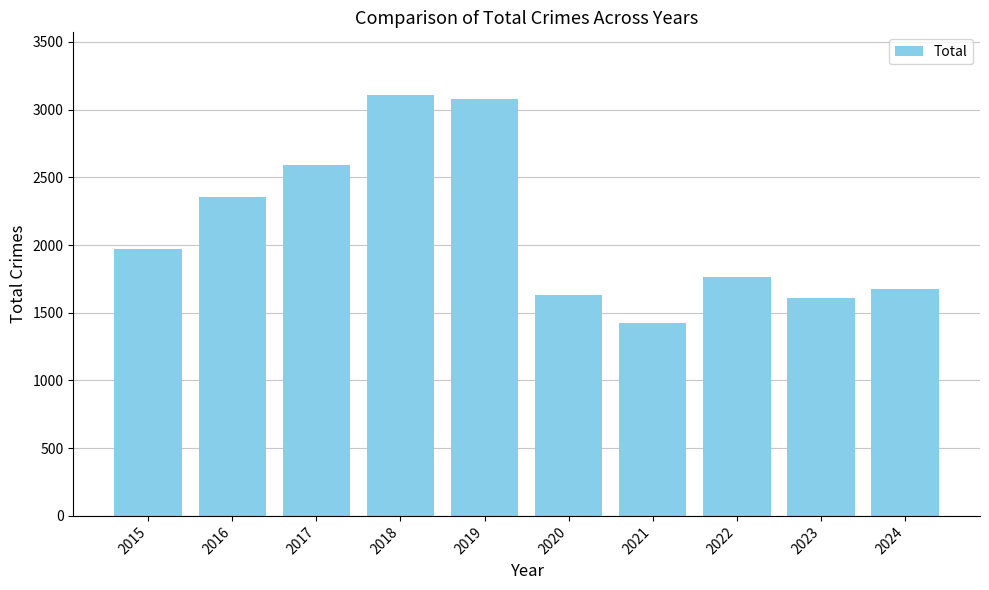

What is the difference between the maximum and minimum values?

1682